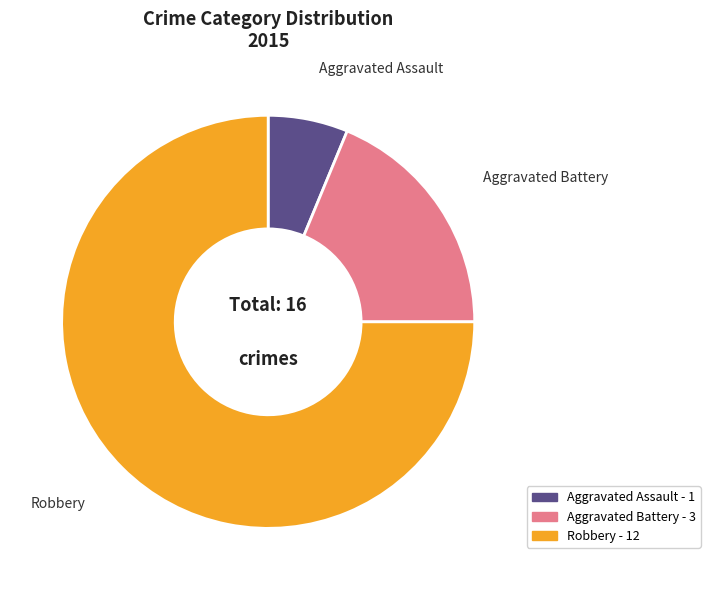

Between Aggravated Assault and Aggravated Battery, which is larger?

Aggravated Battery